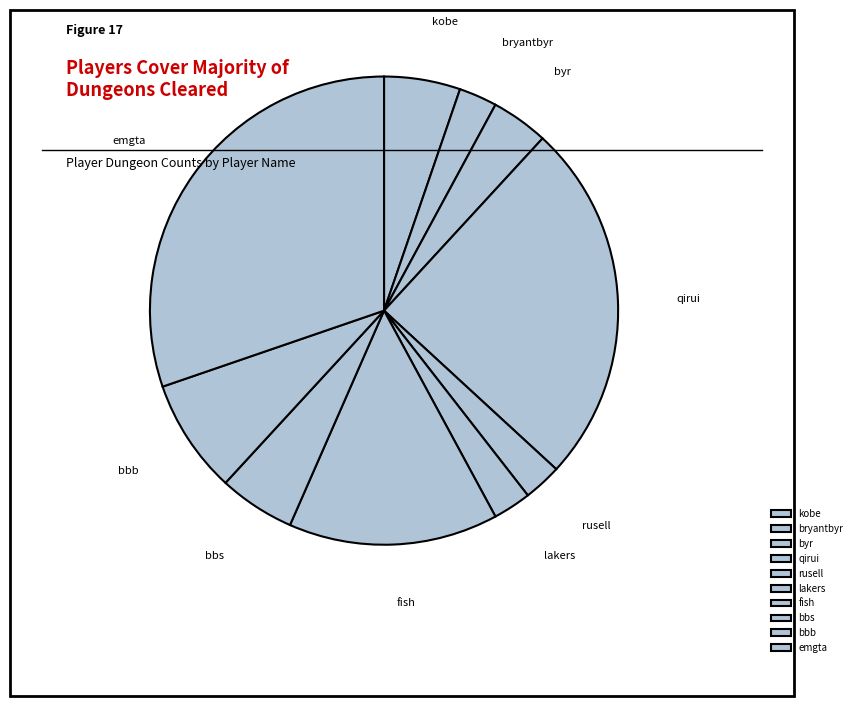

Is it true that bbs is 5% of the pie?

True